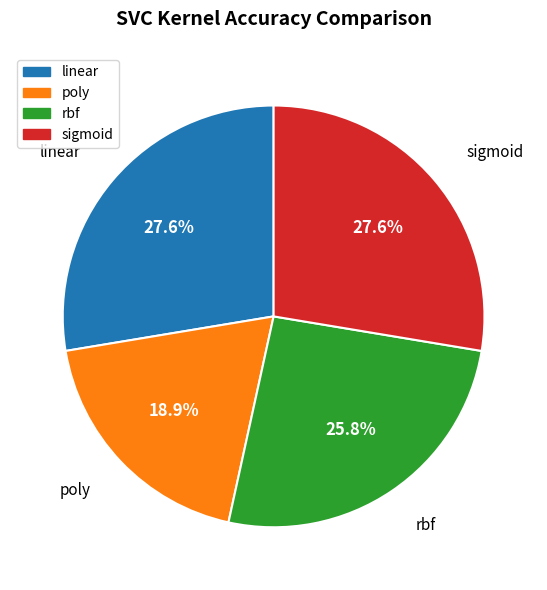

What portion of the pie excludes linear?

72.4%